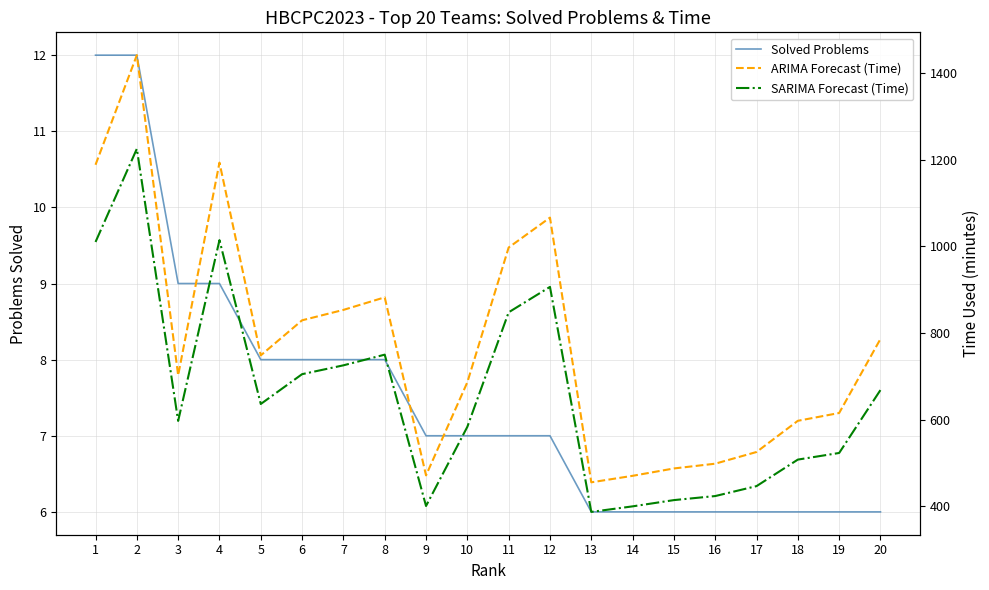

What is the sum of the ARIMA Forecast (Time) values at 6 and 20?

1615.0